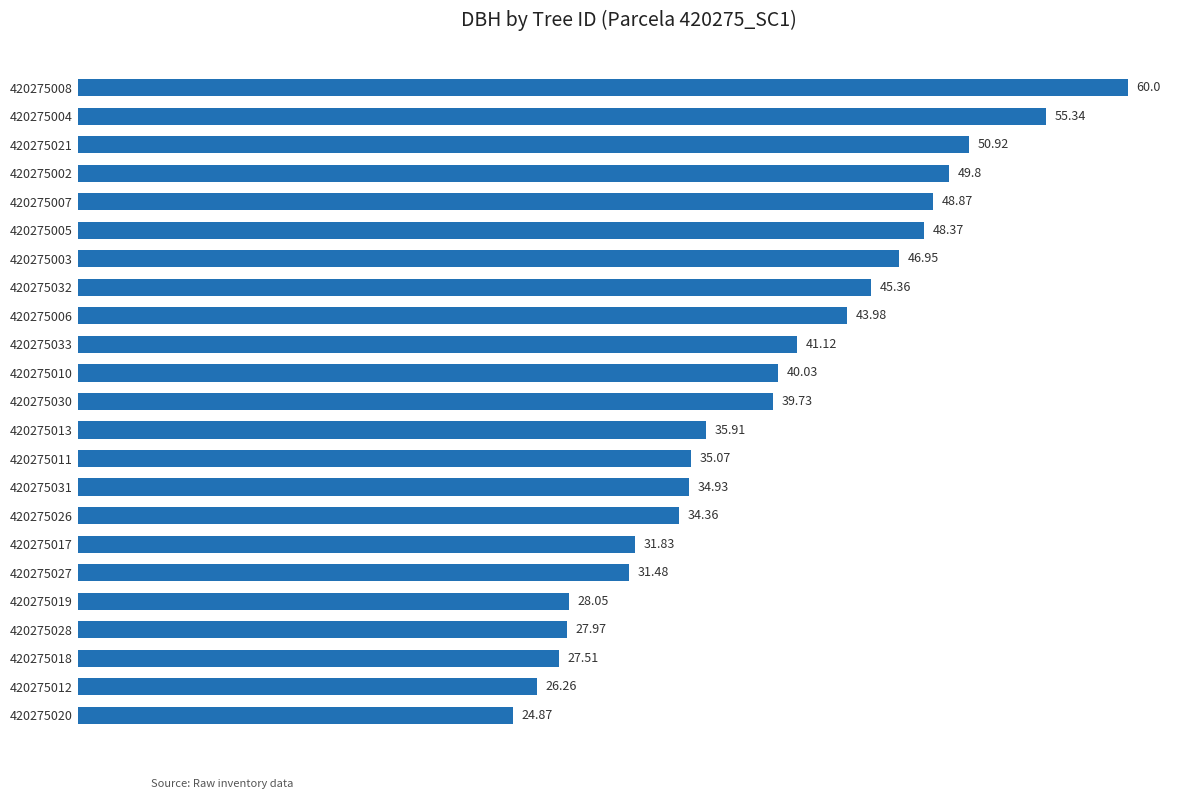

Rank the categories by value from highest to lowest.

420275008, 420275004, 420275021, 420275002, 420275007, 420275005, 420275003, 420275032, 420275006, 420275033, 420275010, 420275030, 420275013, 420275011, 420275031, 420275026, 420275017, 420275027, 420275019, 420275028, 420275018, 420275012, 420275020